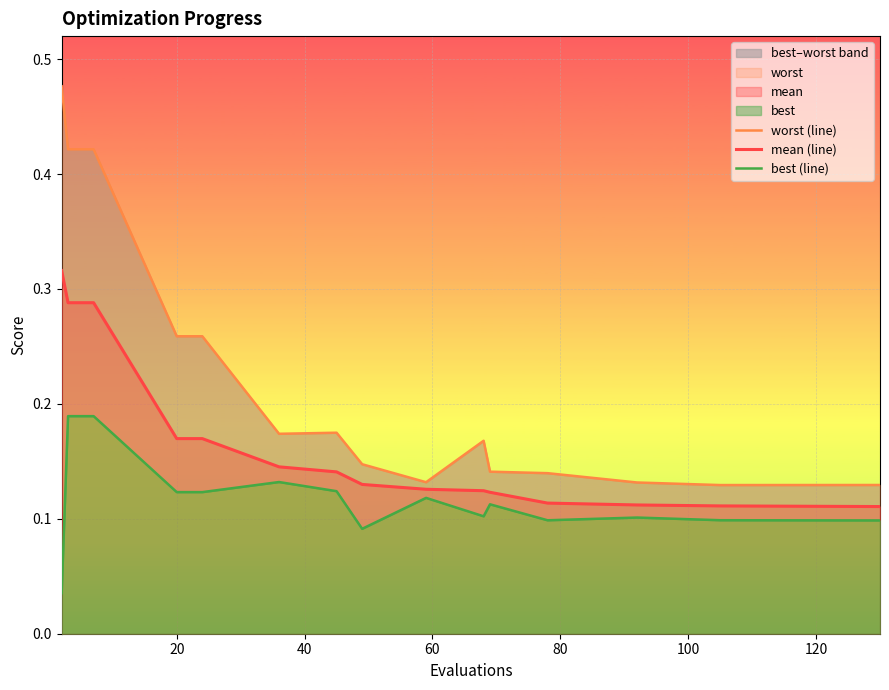

Count the worst (line) values in the range 0 to 1.

15